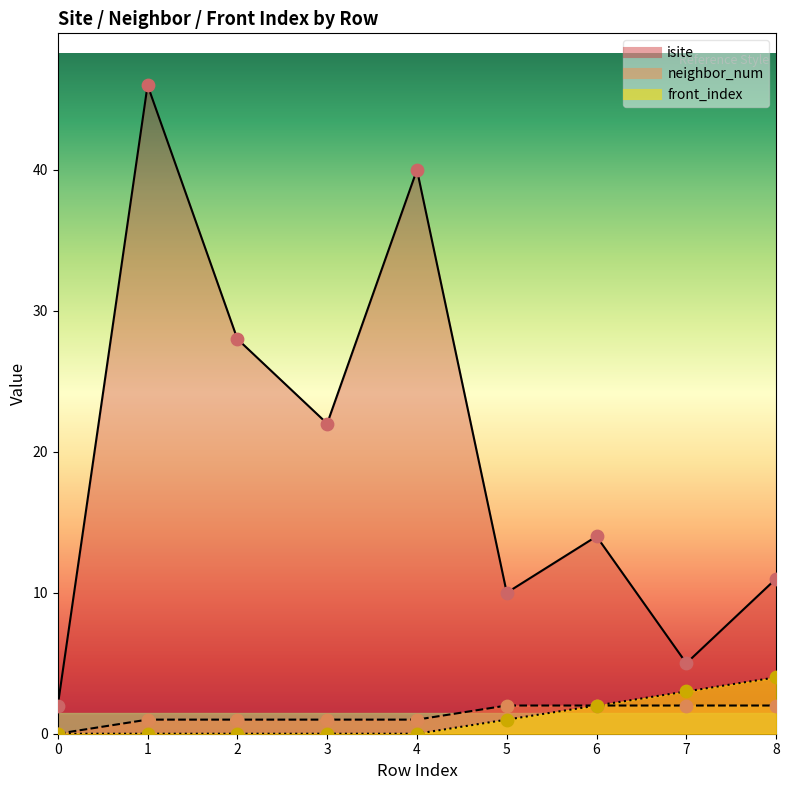

Which series has the largest total across all categories?

isite